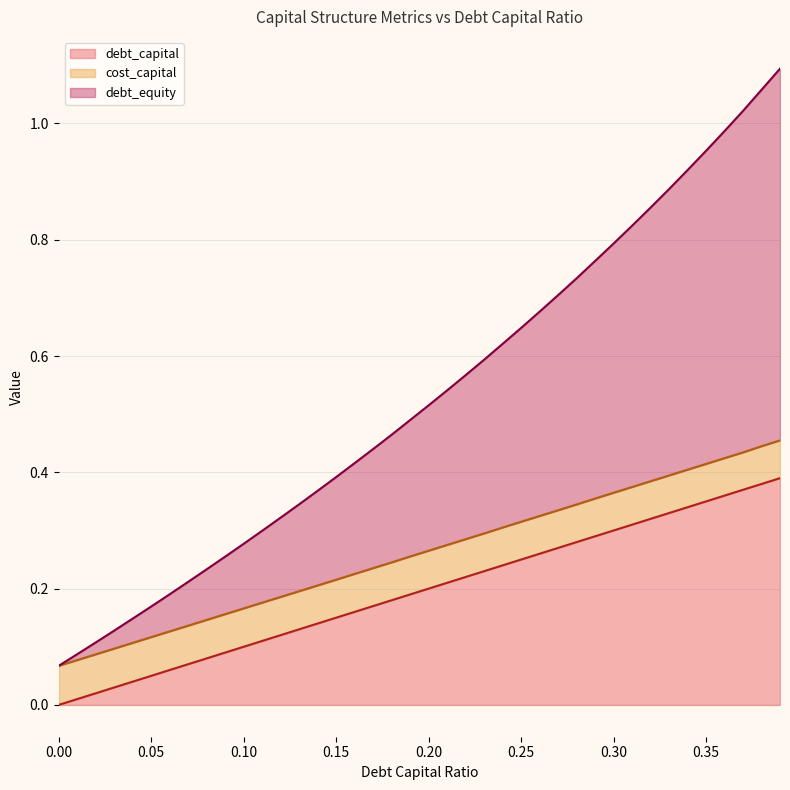

Is the value of debt_capital at 0.26 greater than the value of debt_equity at 0.02?

Yes